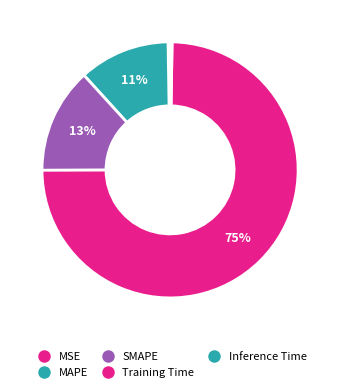

The Training Time slice represents 69% of the pie. True or false?

False